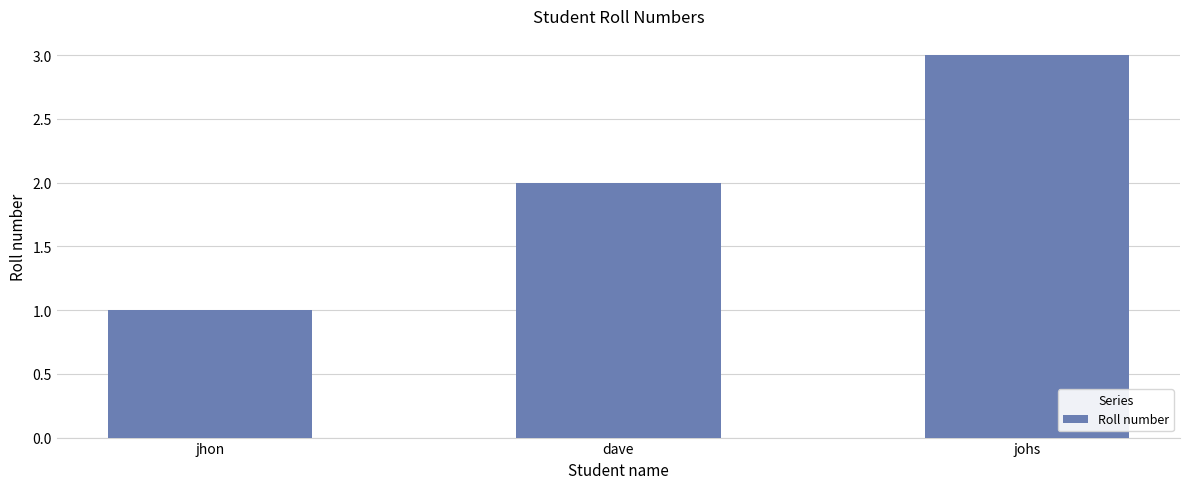

Are the bars horizontal?

No